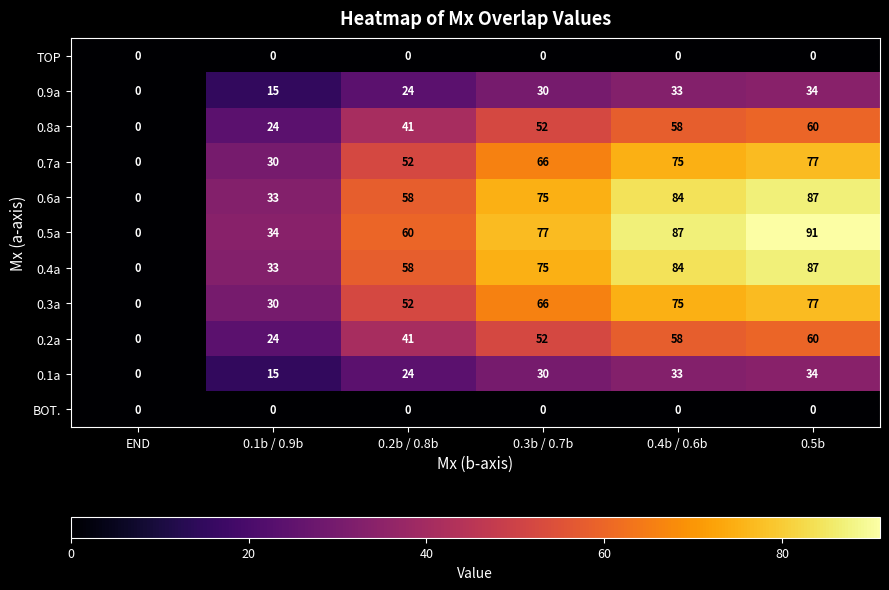

What is the average value of the 0.7a series?

50